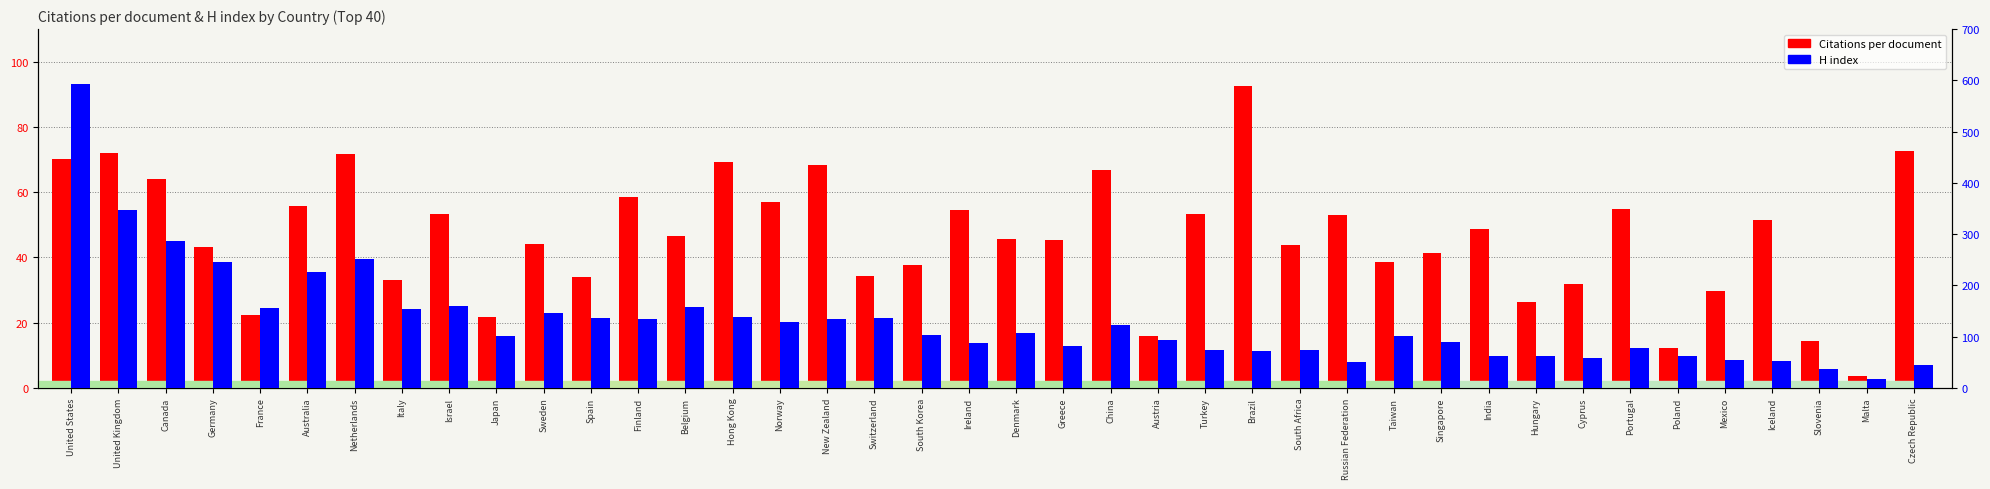

What is the total value across all series at Sweden?

190.0